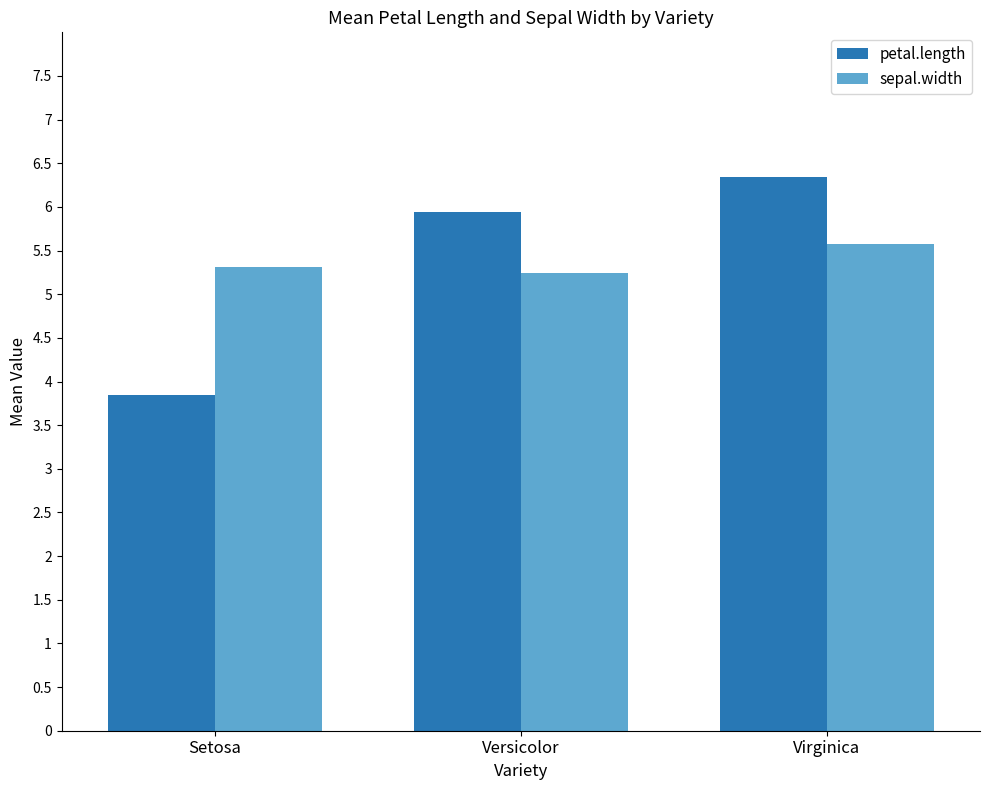

What is the highest value of the petal.length series?

6.3